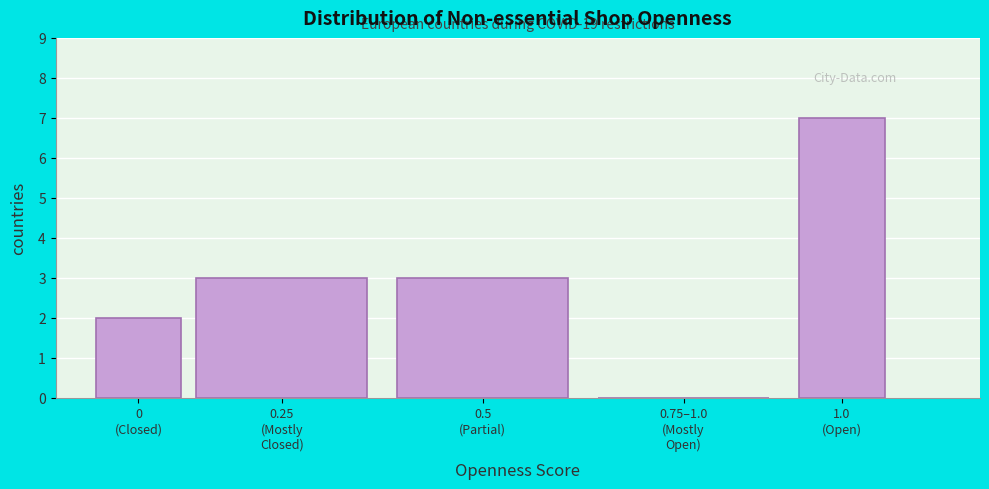

What is the maximum value shown in the chart?

7